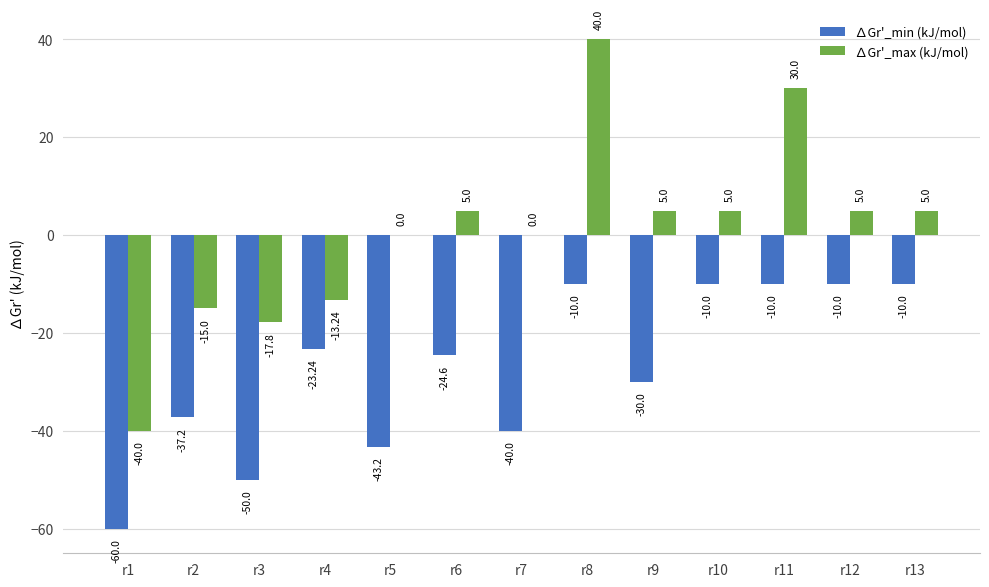

What is the sum of the ∆Gr'_max (kJ/mol) values at r13 and r12?

10.0